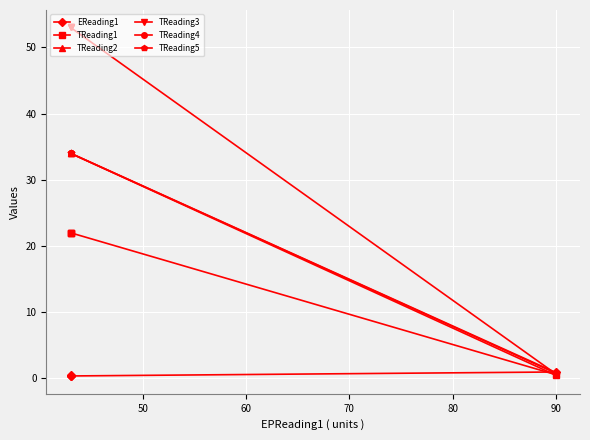

What are all the series names shown in the legend?

EReading1, TReading1, TReading2, TReading3, TReading4, TReading5